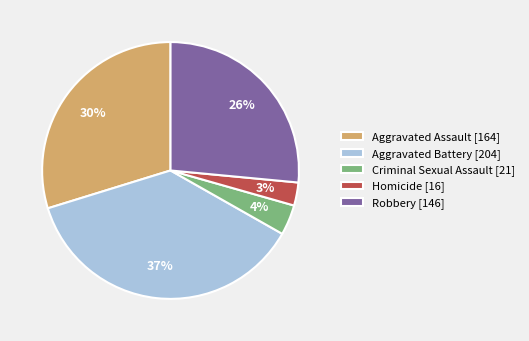

To the nearest percent, what is the combined percentage of Aggravated Battery and Aggravated Assault?

67%